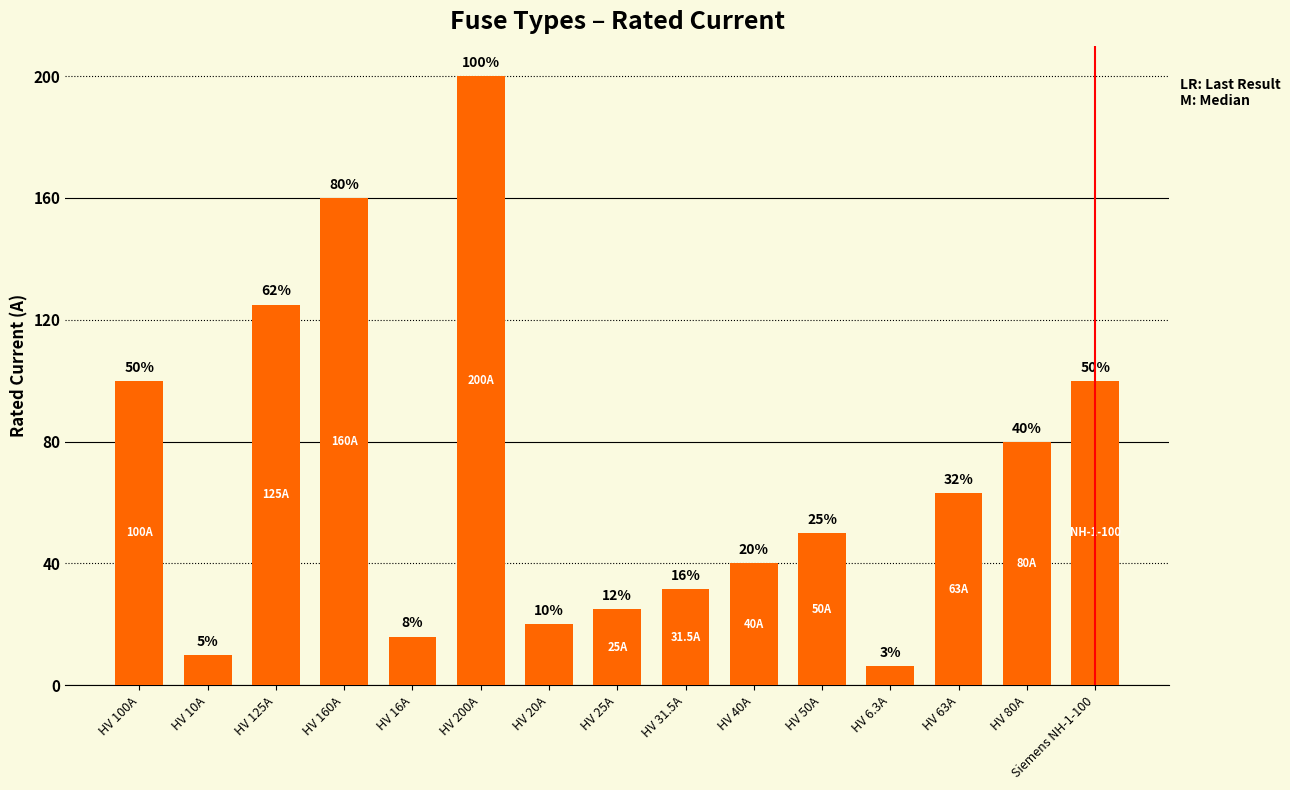

Approximately how many times larger is the value at HV 125A compared to HV 50A?

2.5